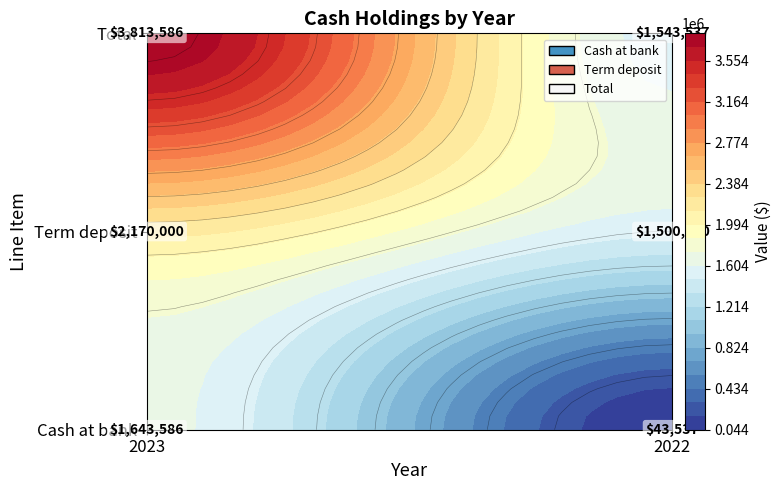

Where is Cash at bank nearest to the value 843561?

2022